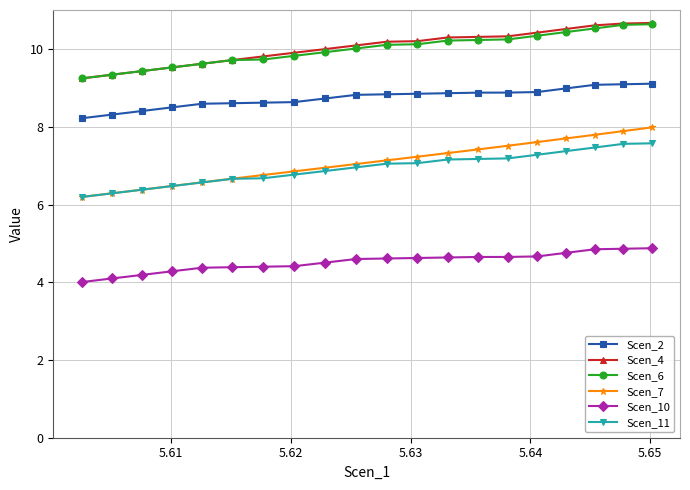

At how many categories does at least one series exceed 6?

20